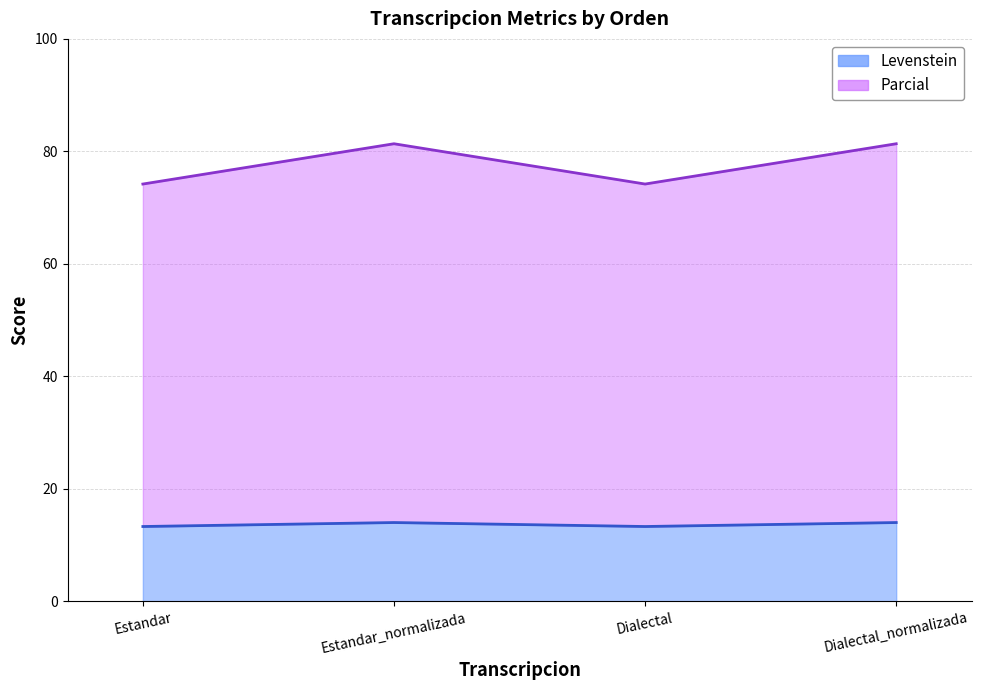

What are all the series names shown in the legend?

Levenstein, Parcial